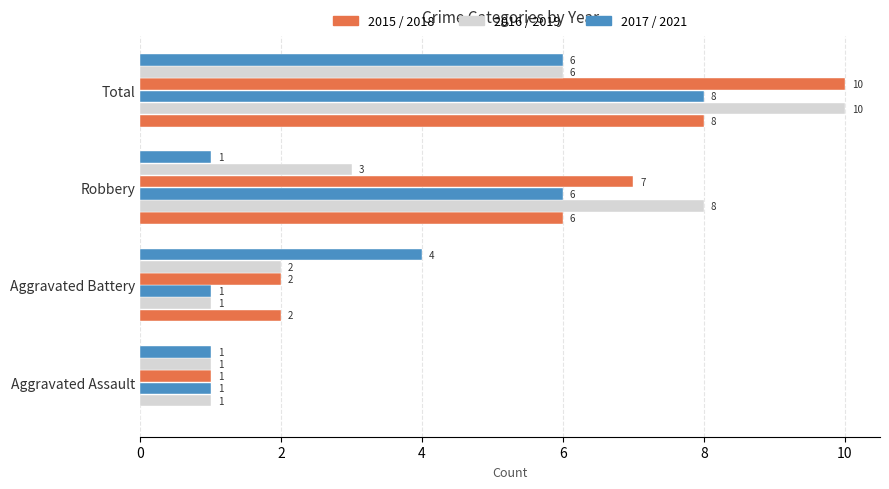

How many categories are shown in the chart?

4